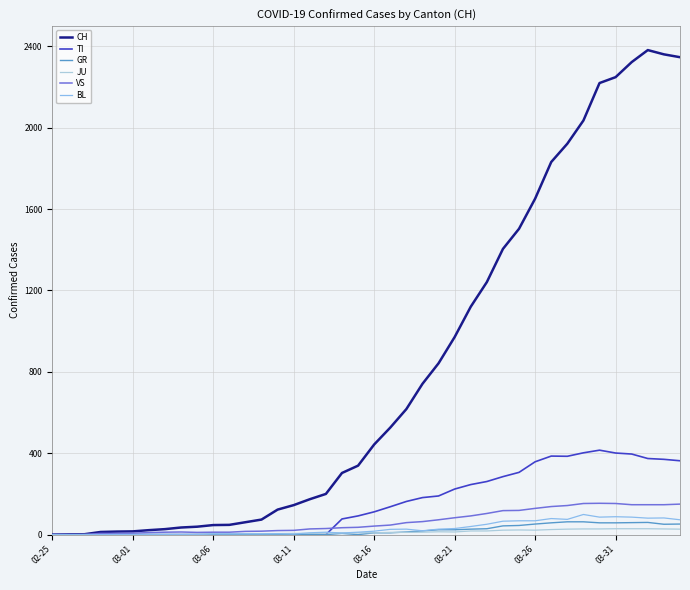

What is the maximum value shown in the chart?

2381